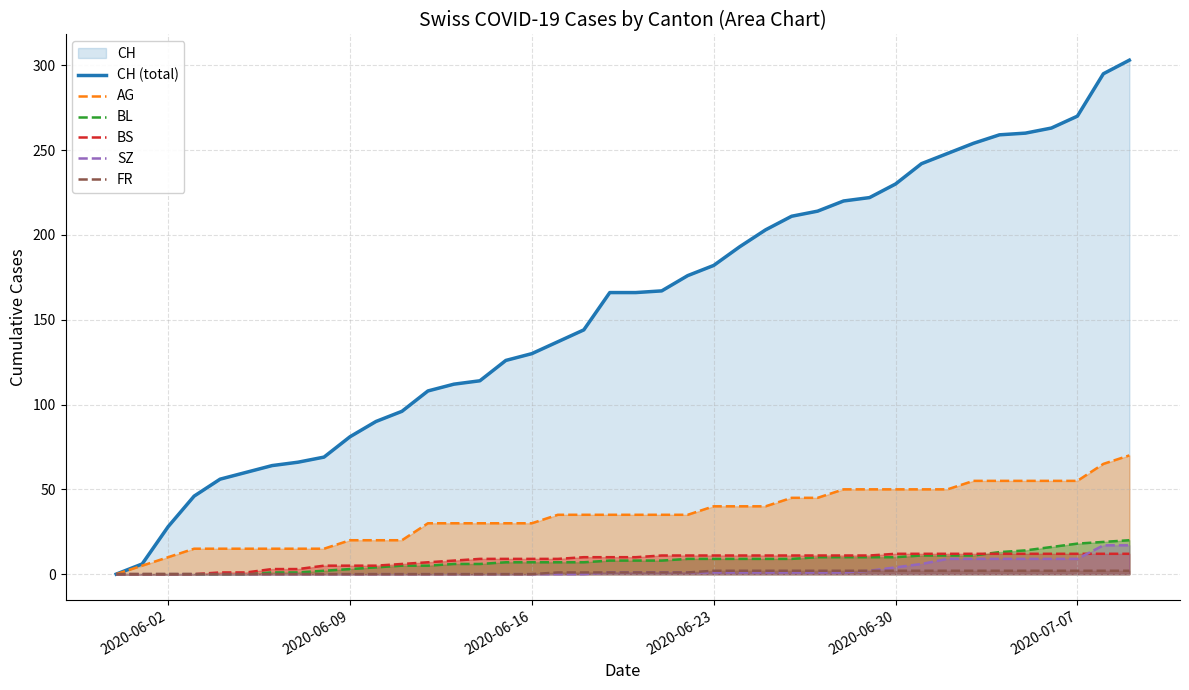

What is the difference between the maximum and minimum values in the BL series?

20